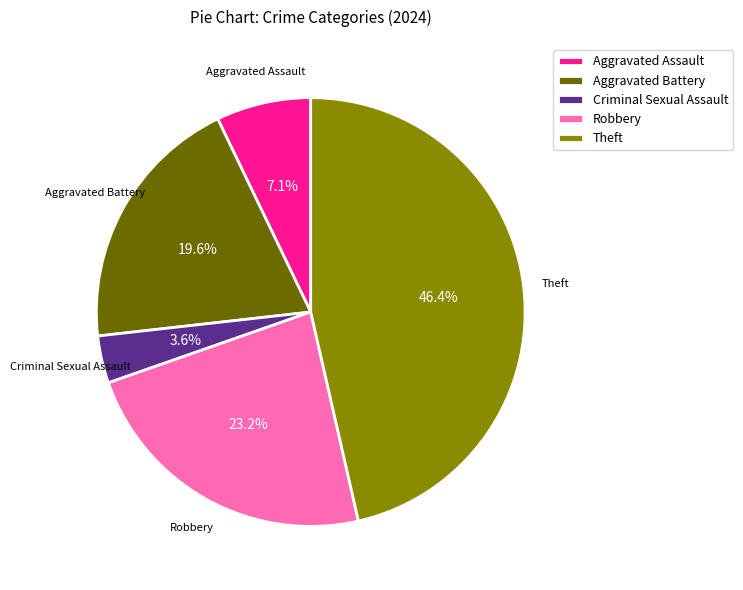

Which has a higher value, Aggravated Battery or Theft?

Theft